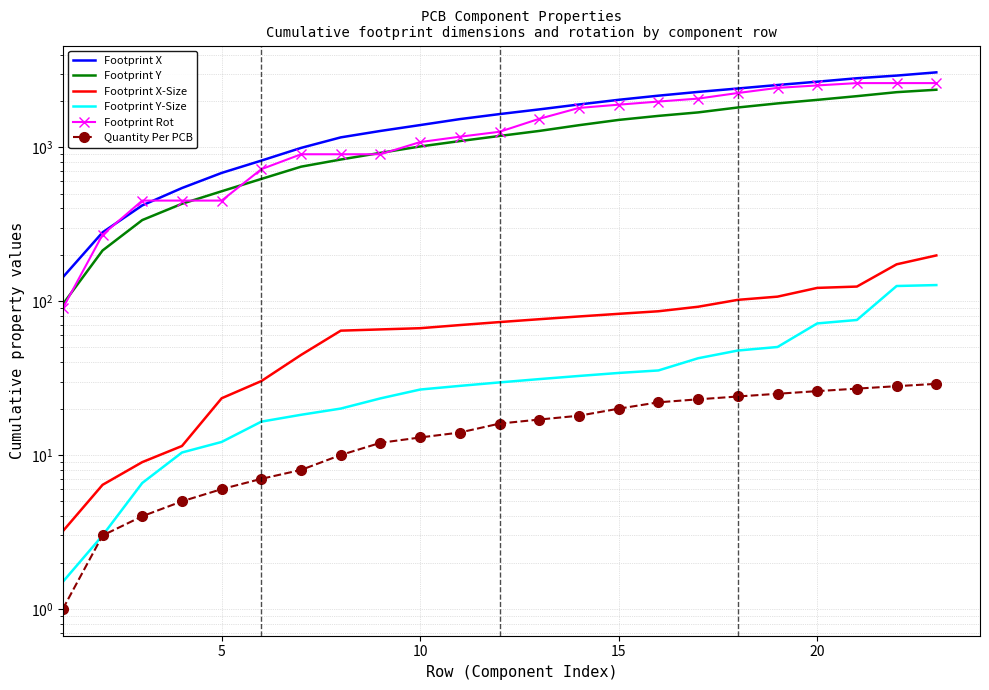

What is the difference between the second highest and minimum values in the Footprint Y series?

2183.1